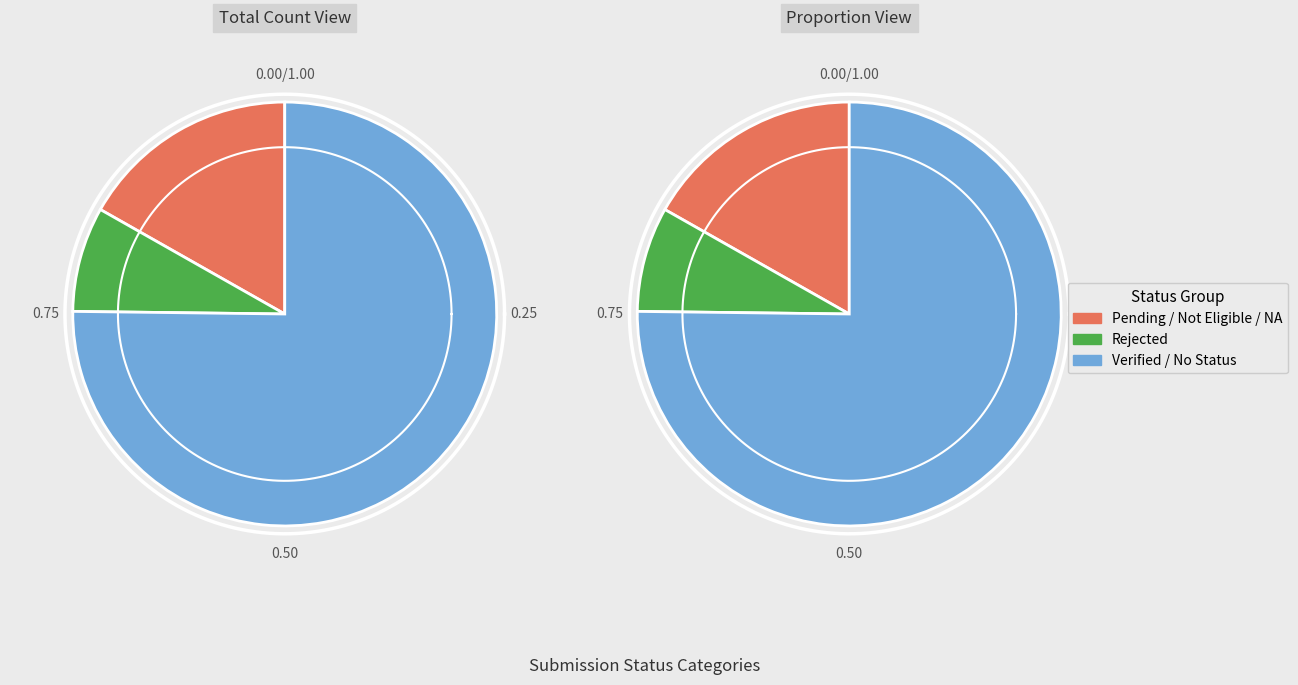

Which slice is the largest?

Verified